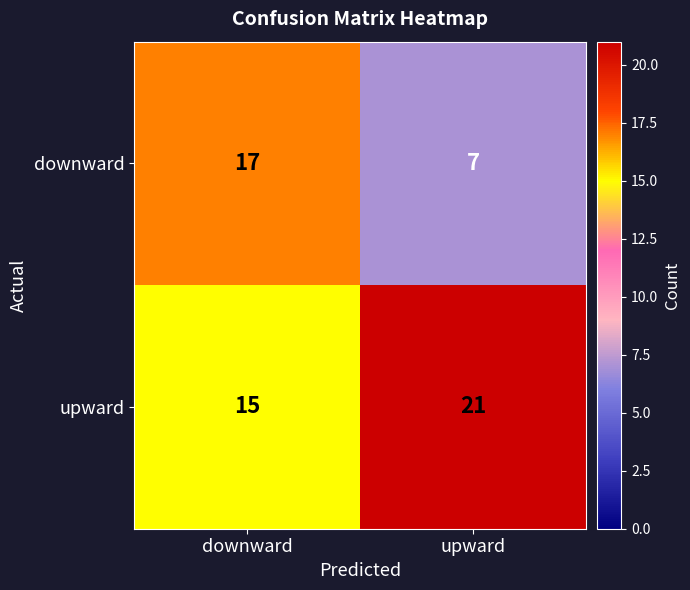

What is the spread (max minus min) of values at upward?

14